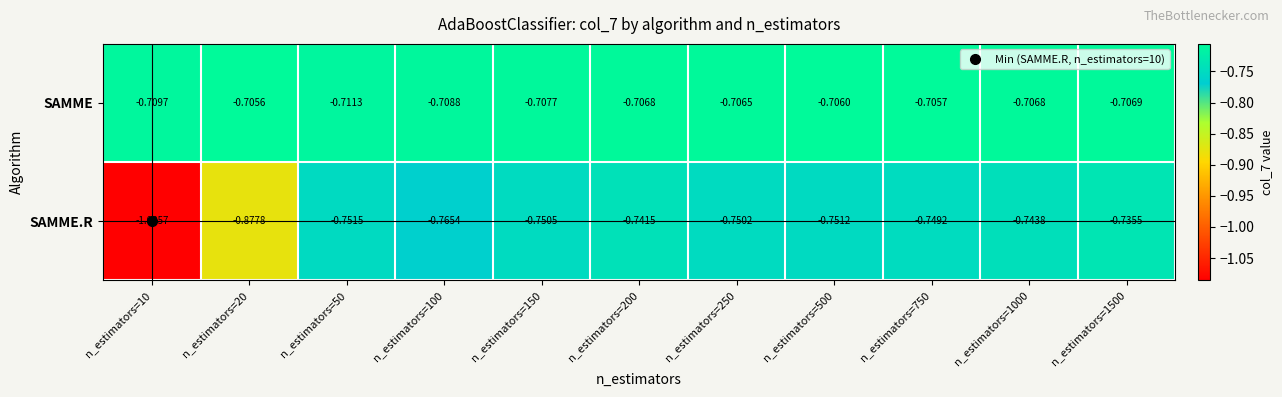

Which series has the largest total across all categories?

SAMME